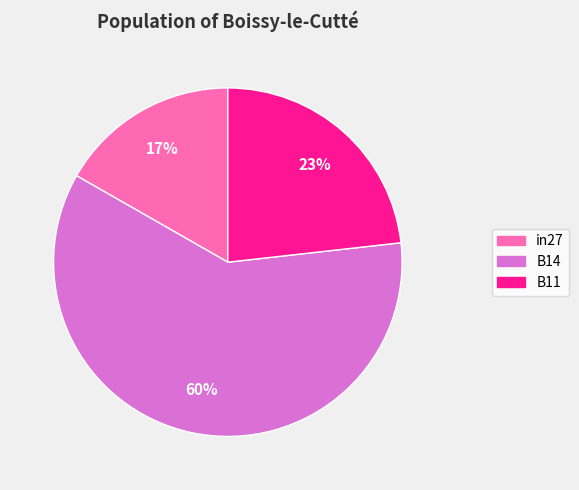

To the nearest percent, what is the average slice percentage?

33%